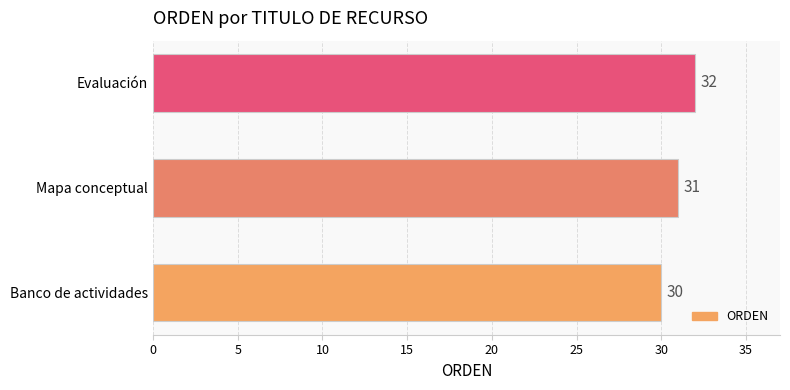

Rank the categories by value from lowest to highest.

Banco de actividades, Mapa conceptual, Evaluación